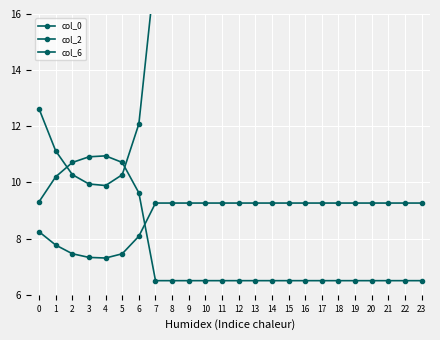

True or false: col_2 and col_0 intersect in this chart.

False